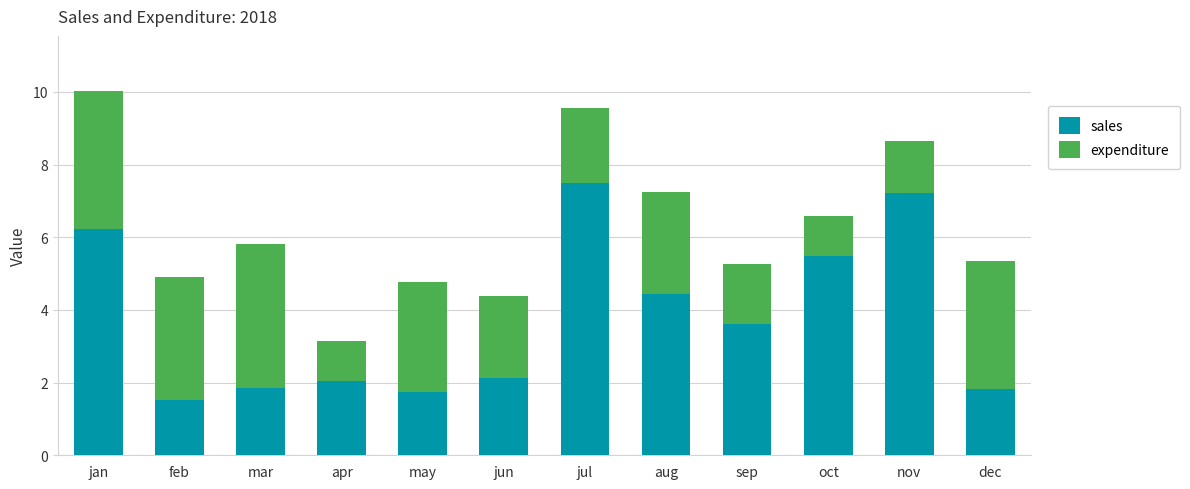

Reading left to right, list the values for the sales series.

6.2	1.5	1.8	2.1	1.7	2.1	7.5	4.4	3.6	5.5	7.2	1.8